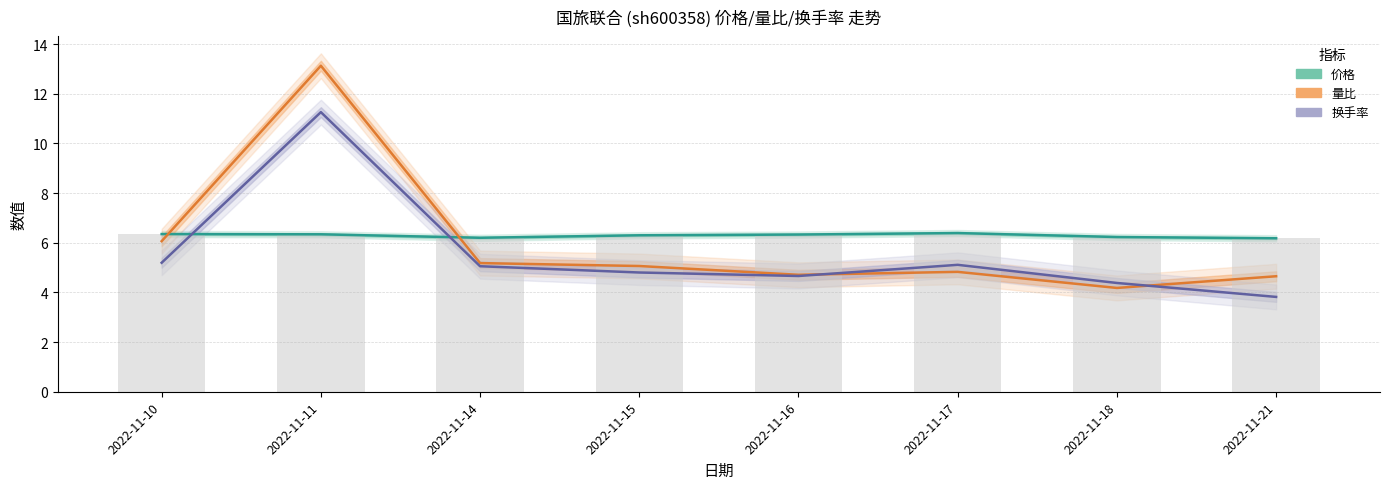

Is it true that 量比 equals 13.1 at 2022-11-11?

True